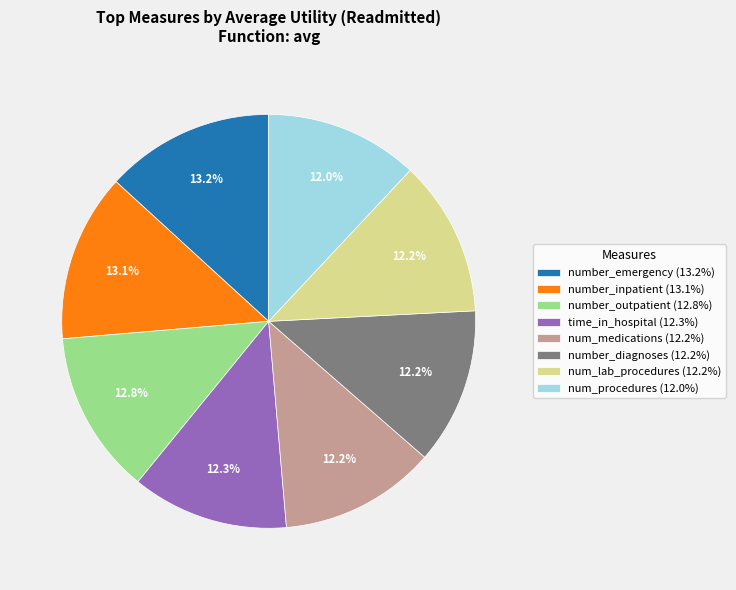

To the nearest percent, what is the average slice percentage?

12%